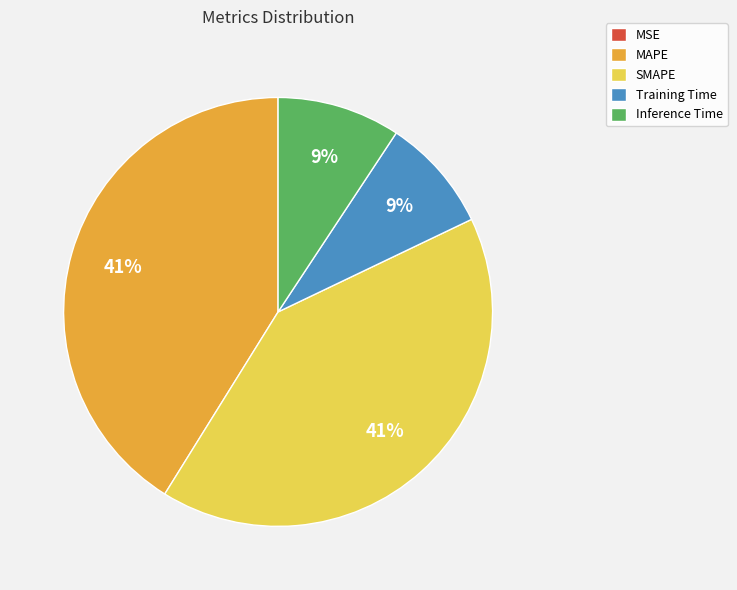

Is MAPE the majority of the pie?

No